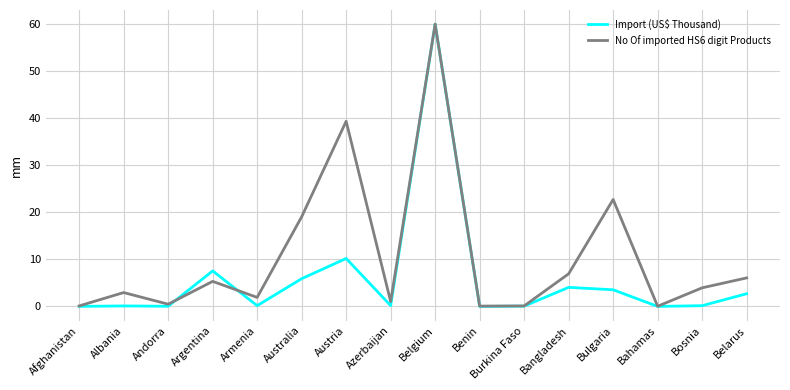

The No Of imported HS6 digit Products series shows 6.1 at Belarus. True or false?

True